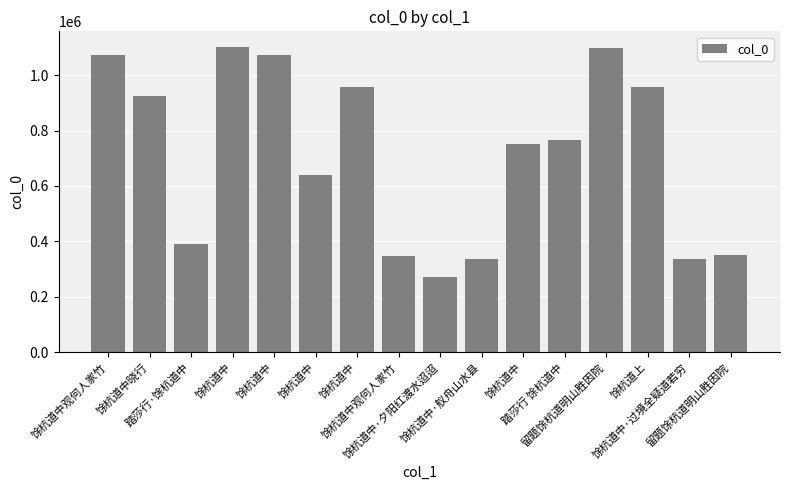

How many distinct data groups are displayed?

1